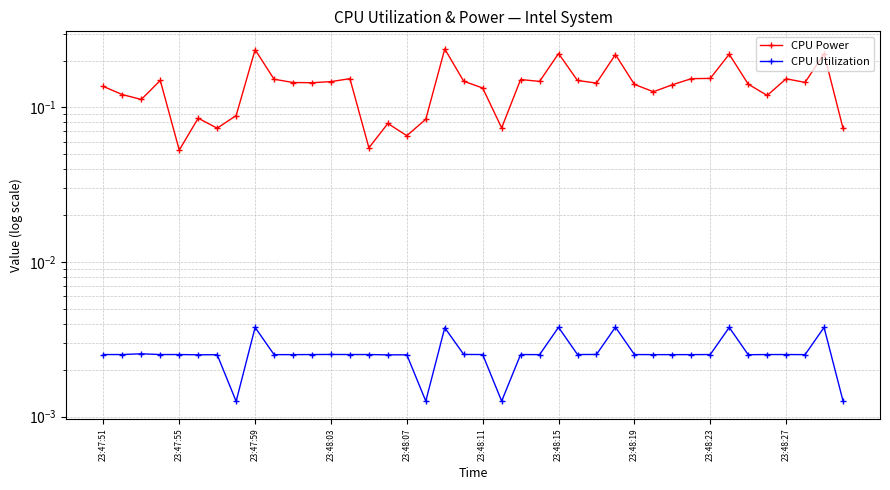

In CPU Power, how many points are higher than both neighbors (excluding endpoints)?

12